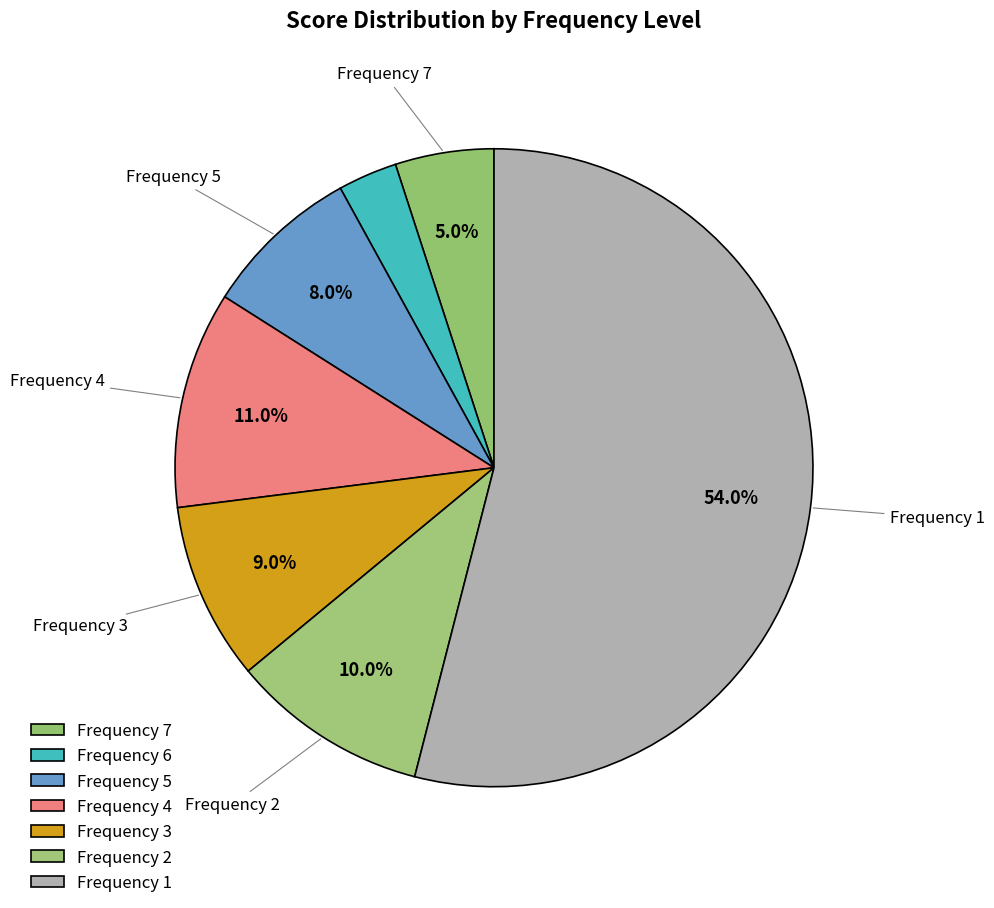

How many segments does this pie chart have?

7